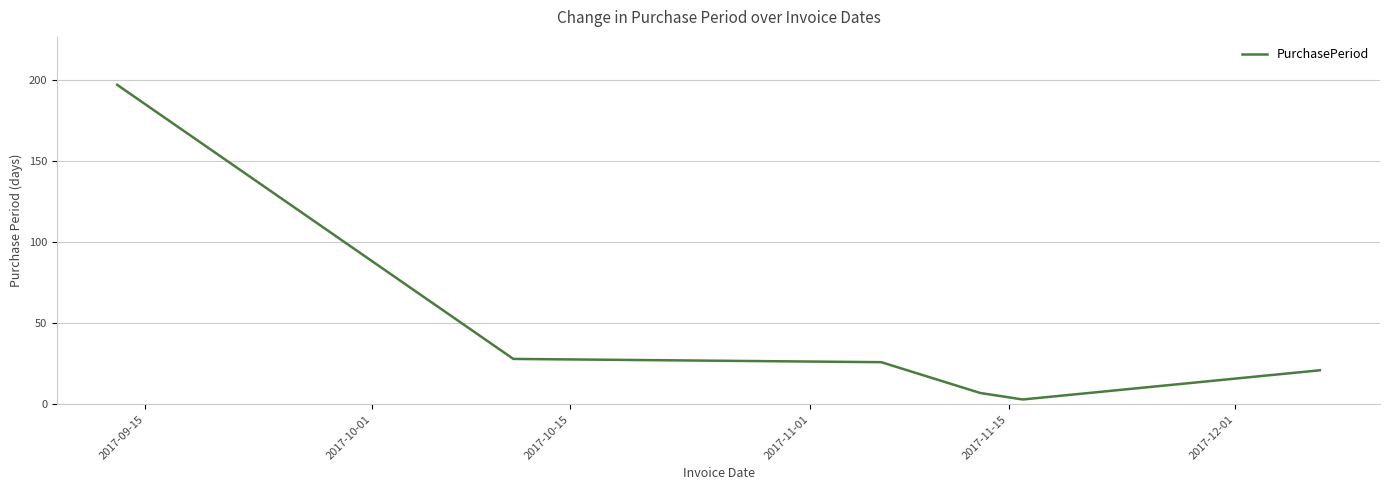

What is the greatest value displayed?

197